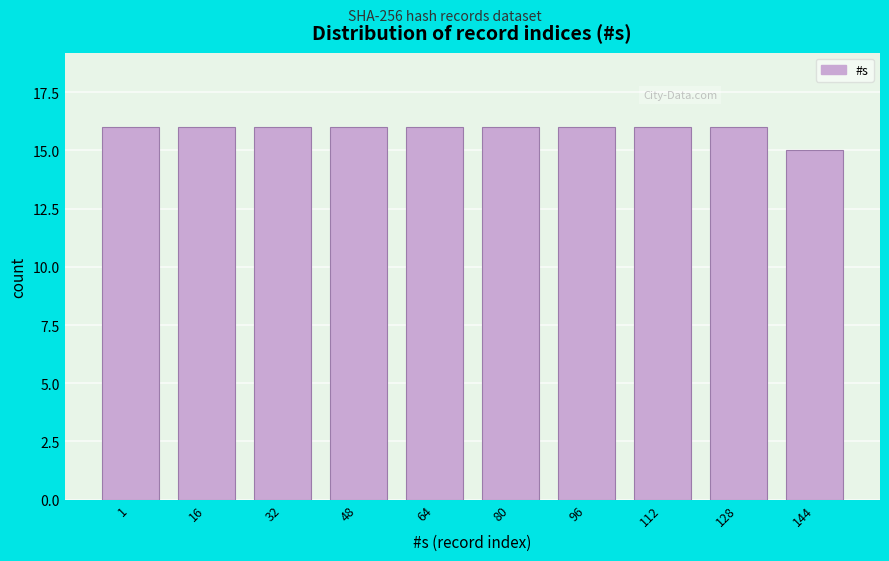

Reading left to right, what are all the values shown in this chart?

16	16	16	16	16	16	16	16	16	15